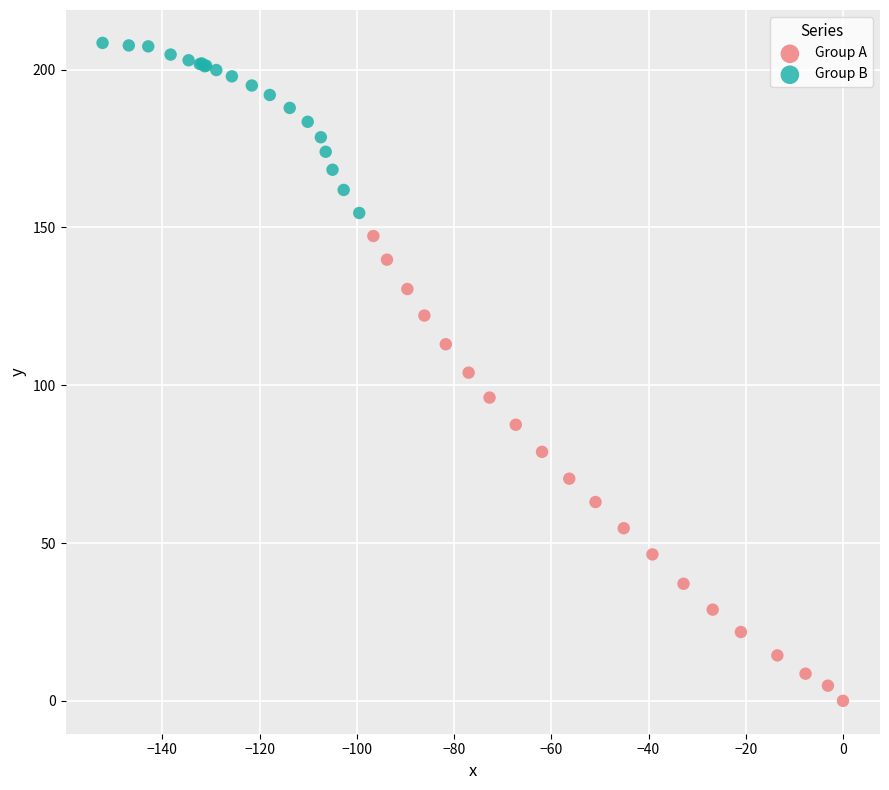

Which series has the largest Y range (max minus min)?

Group A